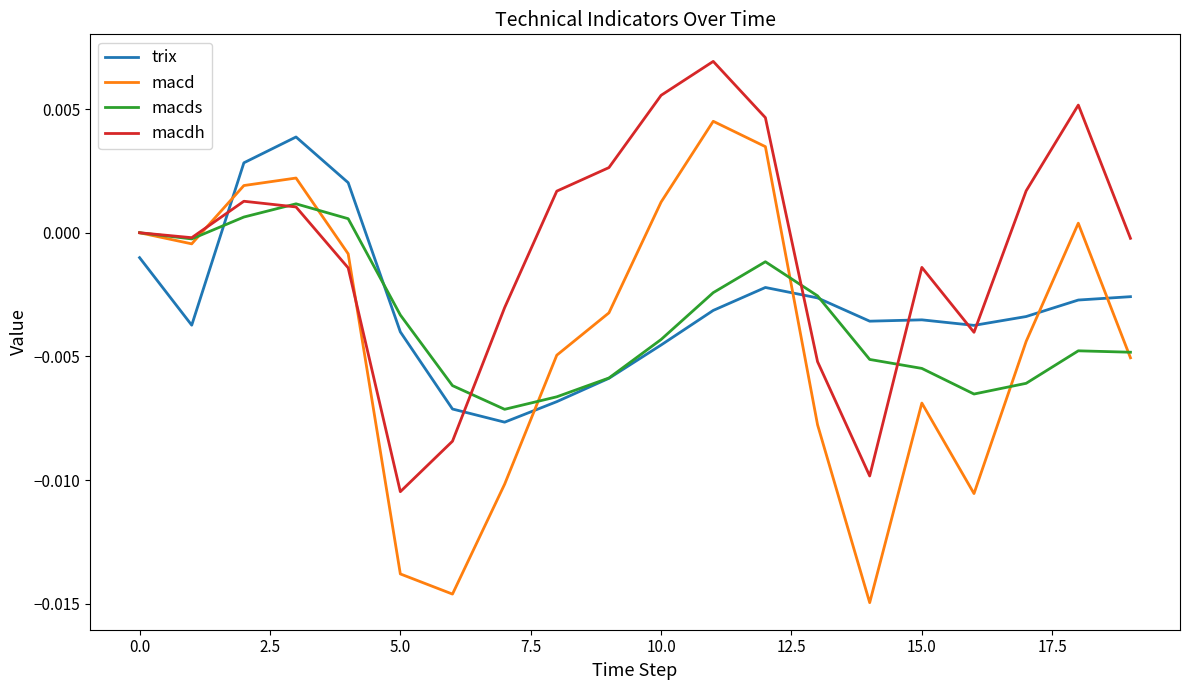

What is the sum of all macds values?

-0.1